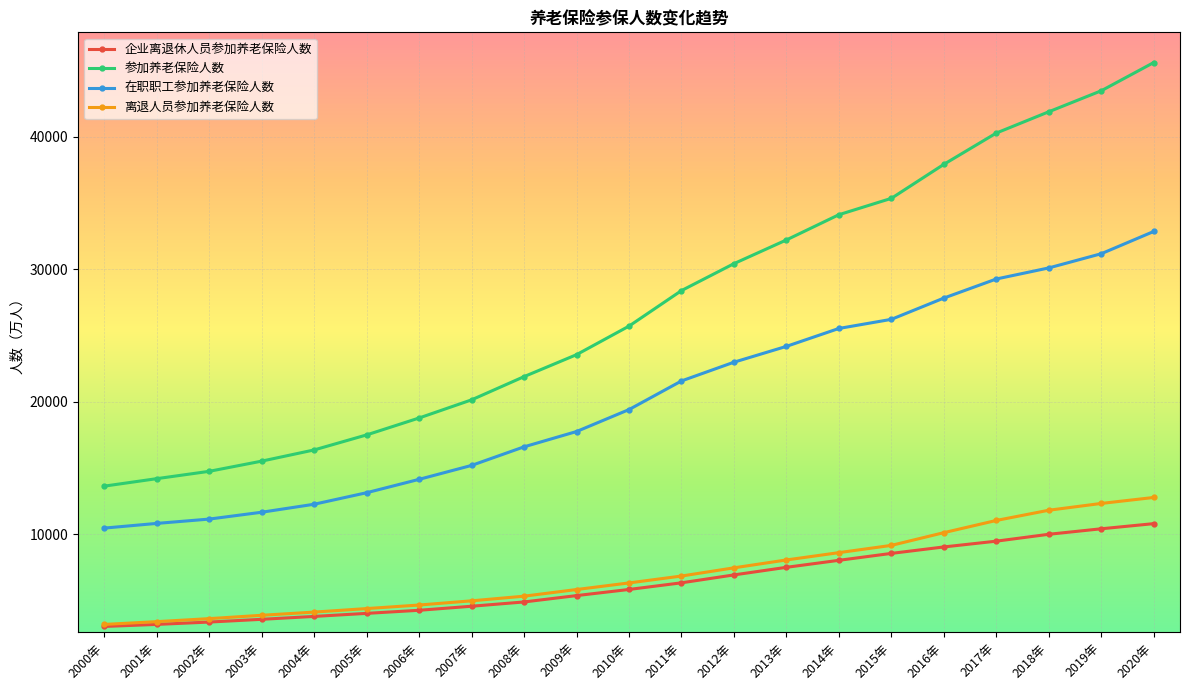

The value of 企业离退休人员参加养老保险人数 at 2014年 is 11429.4. True or false?

False